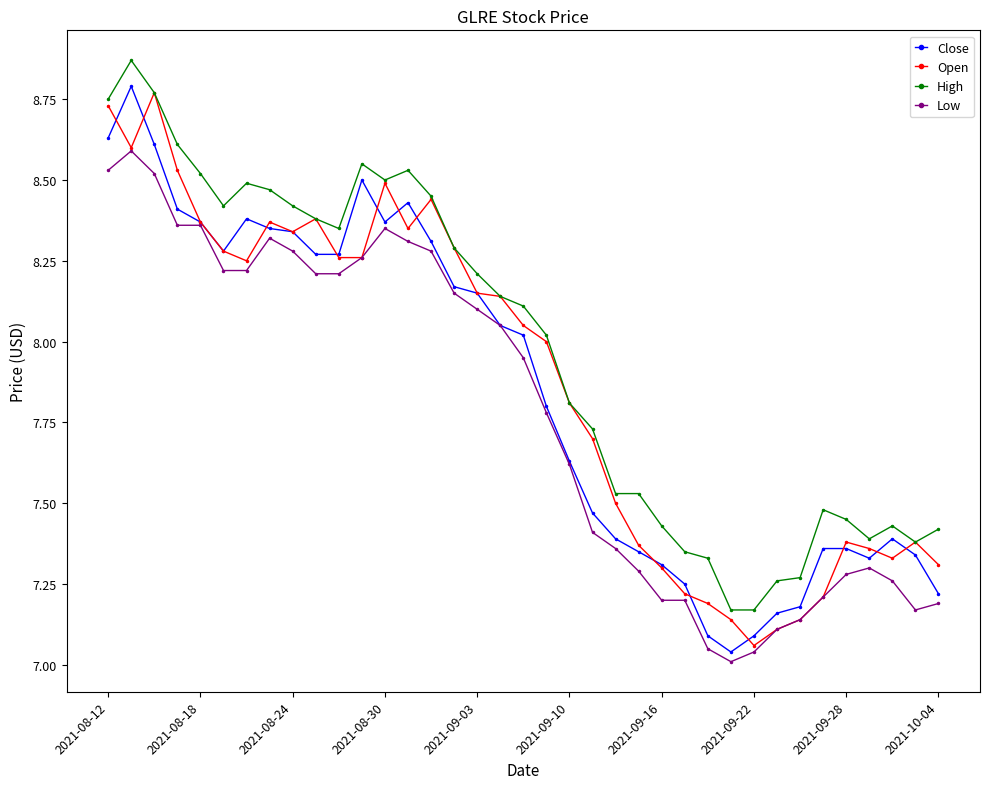

True or false: High and Low cross at least once.

False